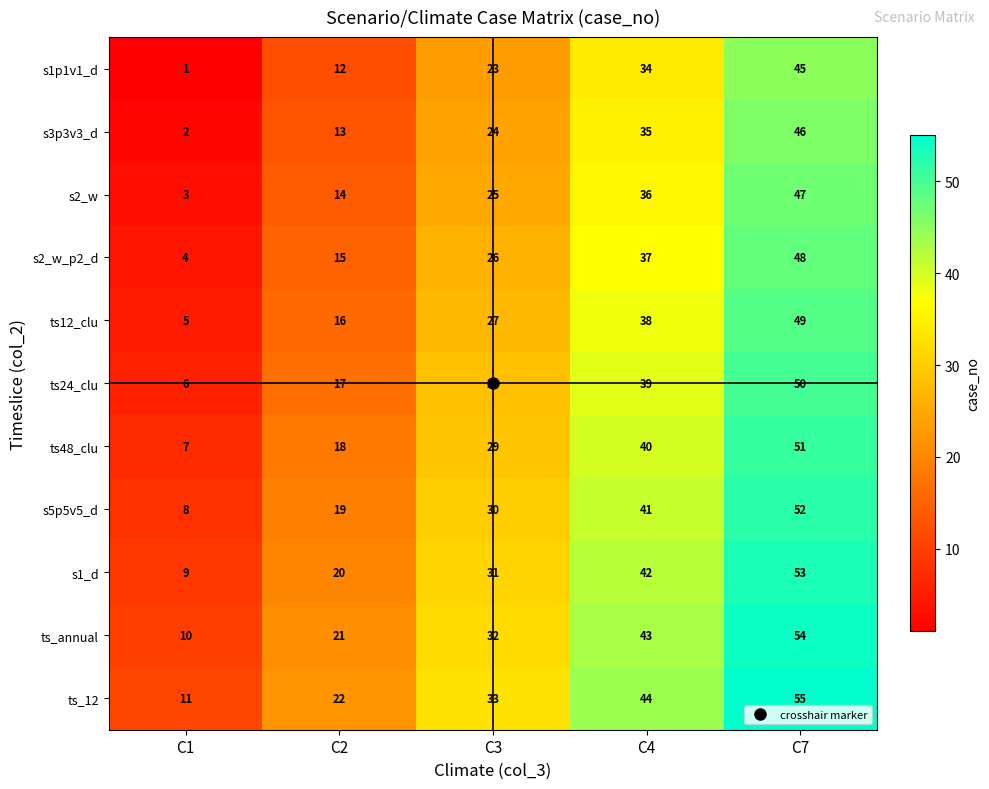

What is the spread (max minus min) of values at C1?

10